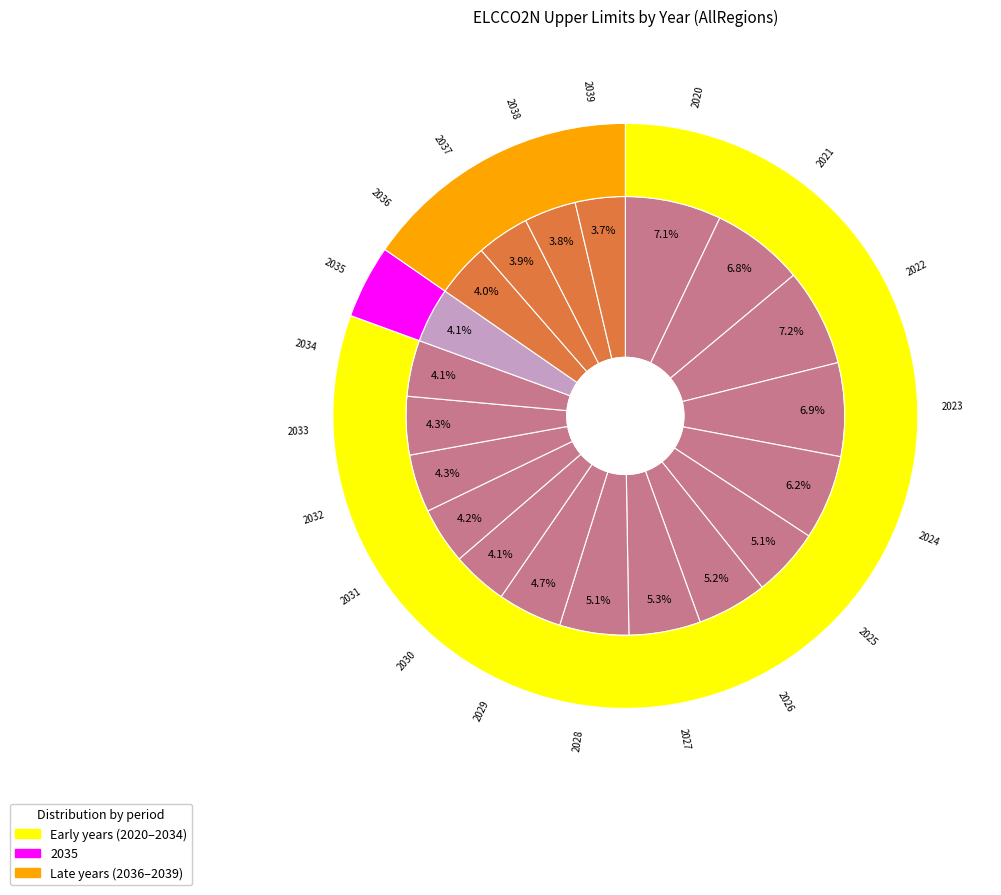

To the nearest percent, what percentage of the pie is 2031?

4%